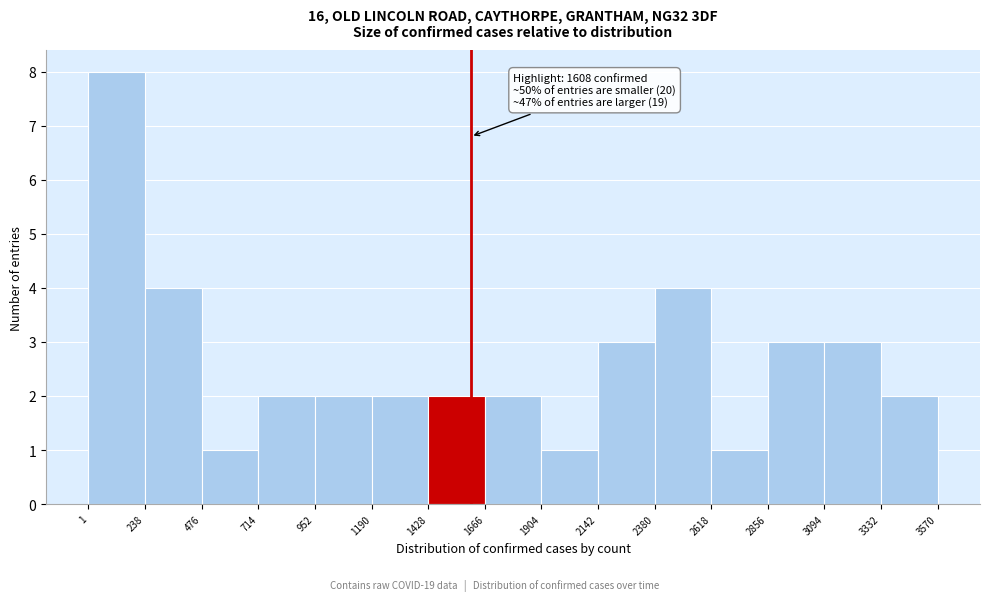

Which range on the x-axis has the tallest bar?

1 to 238